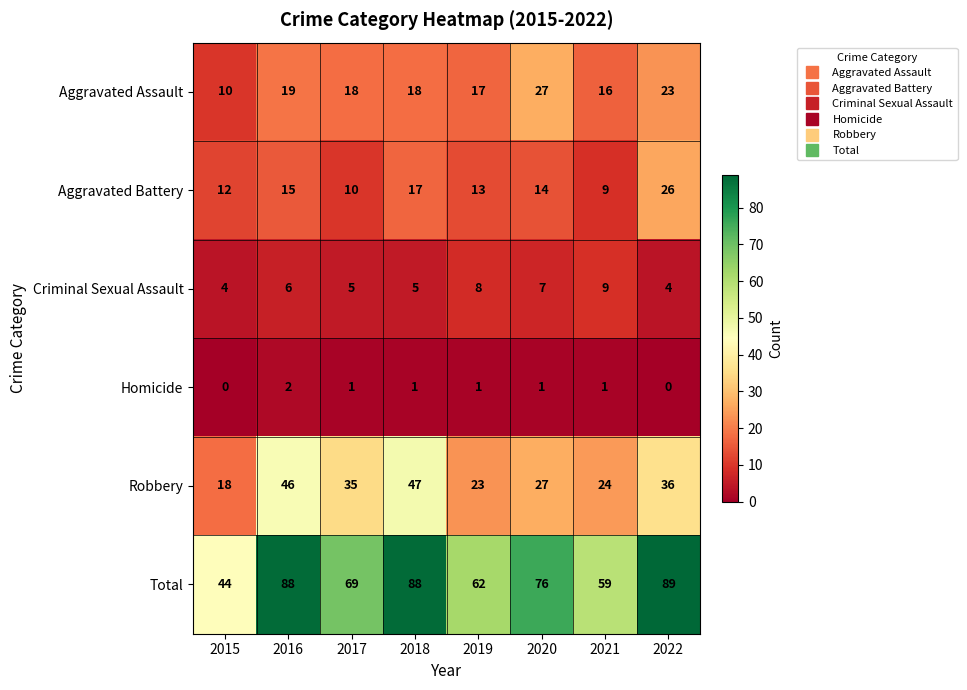

What is the sum of the Criminal Sexual Assault values at 2019 and 2015?

12